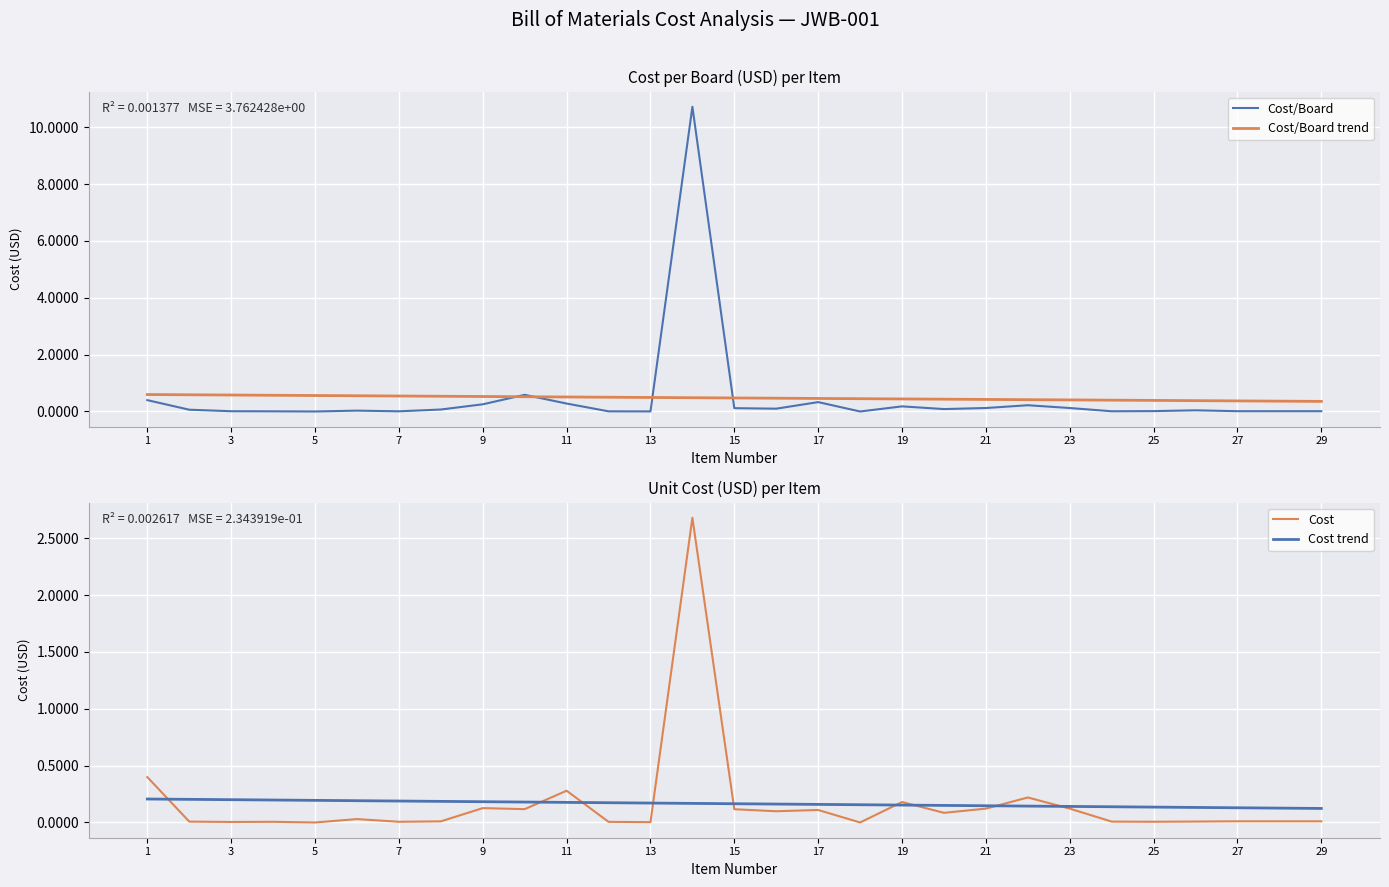

Is the value of Cost/Board at 21 greater than the value of Cost/Board trend at 21?

No